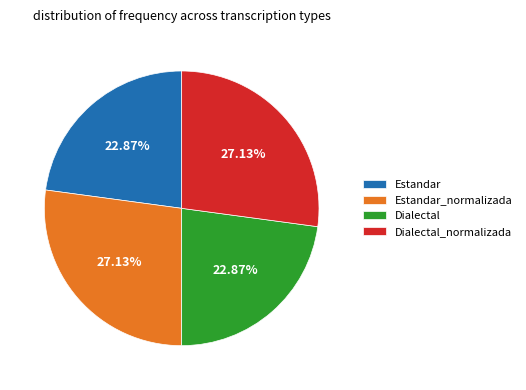

What is the total percentage of Estandar_normalizada and Dialectal?

50.0%